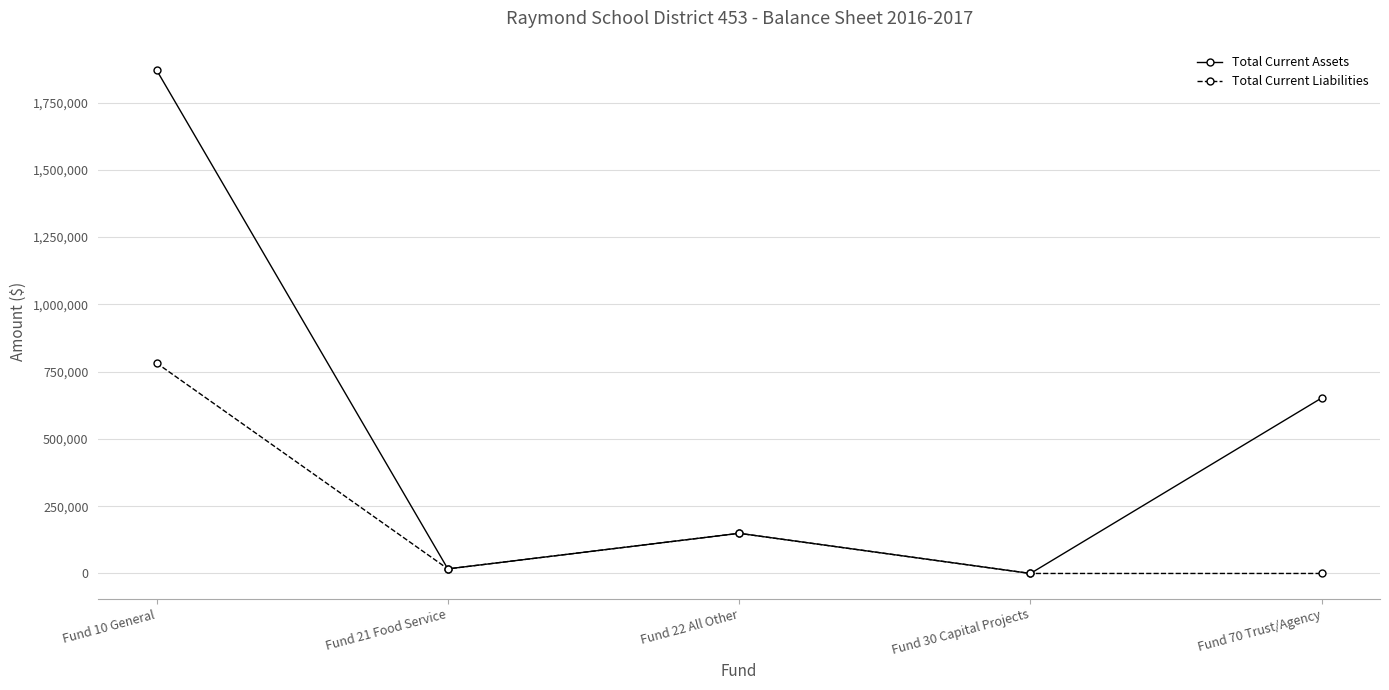

At which category does Total Current Assets reach its first local peak?

Fund 22 All Other